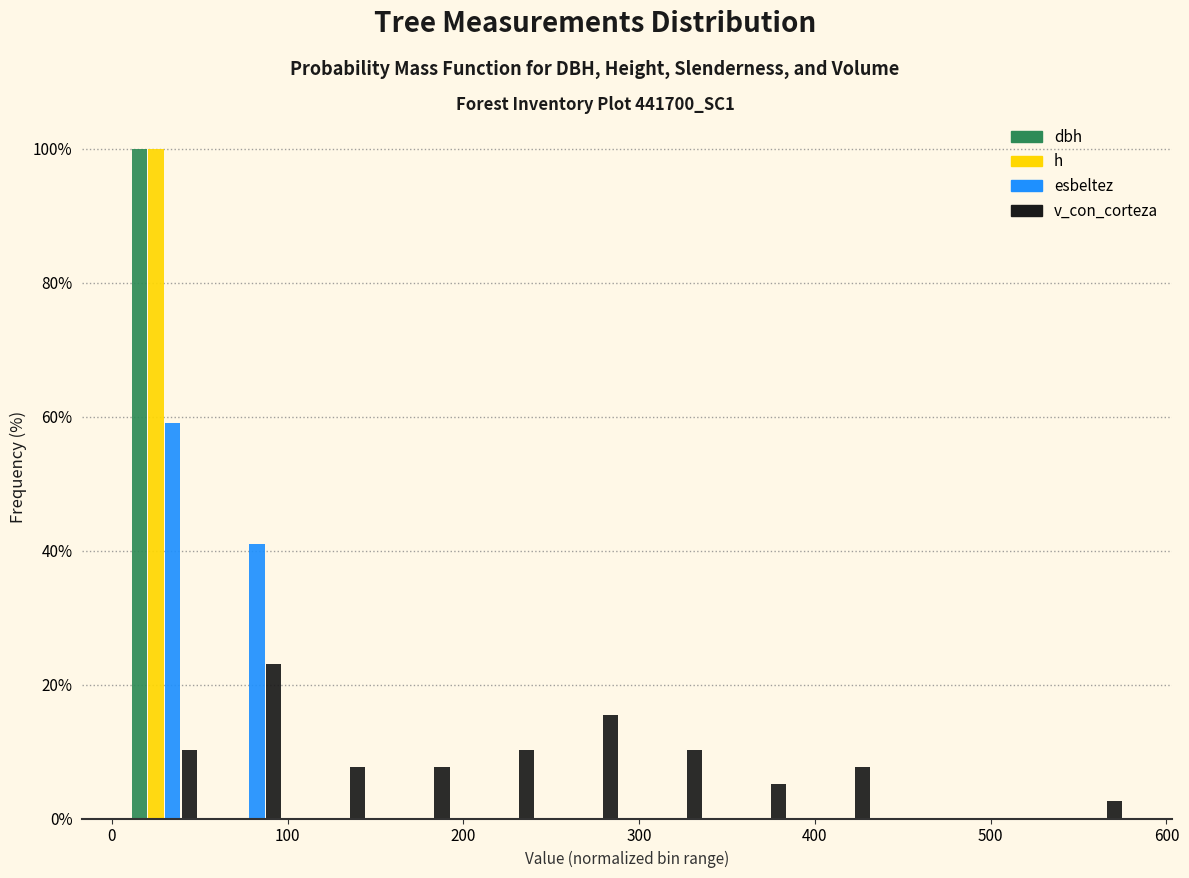

Reading left to right, transcribe this chart: for each range on the x-axis, give the height of each series' bar. Neither the bar edges nor the heights are printed on the chart, so give them approximately, as read against the axes.

10 to 50: dbh=100	h=100	esbeltez=58	v_con_corteza=10
50 to 100: dbh=0	h=0	esbeltez=42	v_con_corteza=24
100 to 150: dbh=0	h=0	esbeltez=0	v_con_corteza=8
150 to 200: dbh=0	h=0	esbeltez=0	v_con_corteza=8
200 to 250: dbh=0	h=0	esbeltez=0	v_con_corteza=10
250 to 290: dbh=0	h=0	esbeltez=0	v_con_corteza=16
290 to 340: dbh=0	h=0	esbeltez=0	v_con_corteza=10
340 to 390: dbh=0	h=0	esbeltez=0	v_con_corteza=6
390 to 440: dbh=0	h=0	esbeltez=0	v_con_corteza=8
440 to 480: dbh=0	h=0	esbeltez=0	v_con_corteza=0
480 to 530: dbh=0	h=0	esbeltez=0	v_con_corteza=0
530 to 580: dbh=0	h=0	esbeltez=0	v_con_corteza=2